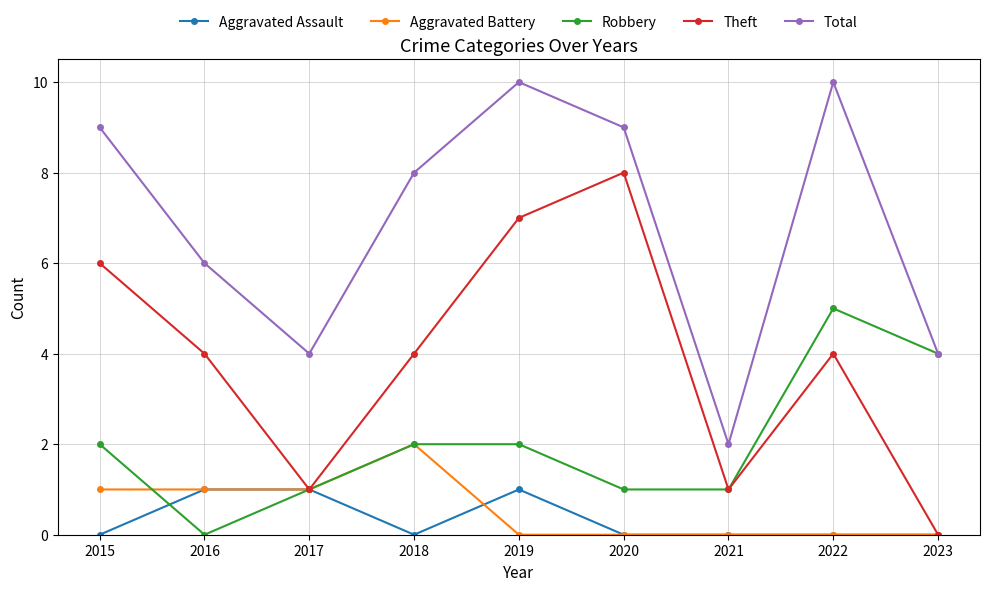

What is the difference between the highest and lowest values at 2021?

2